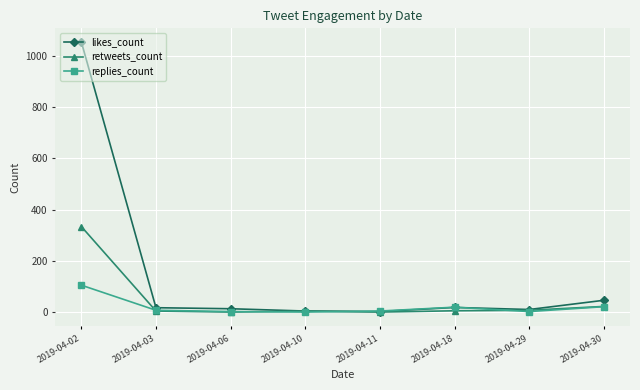

Which series has the widest spread of values?

likes_count